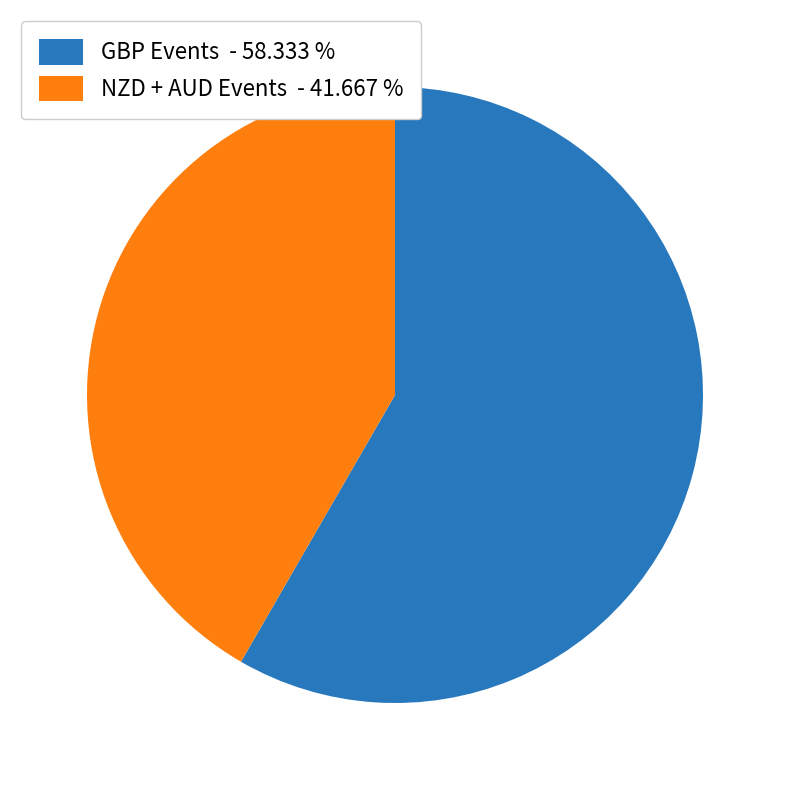

How many slices are in this pie chart?

2